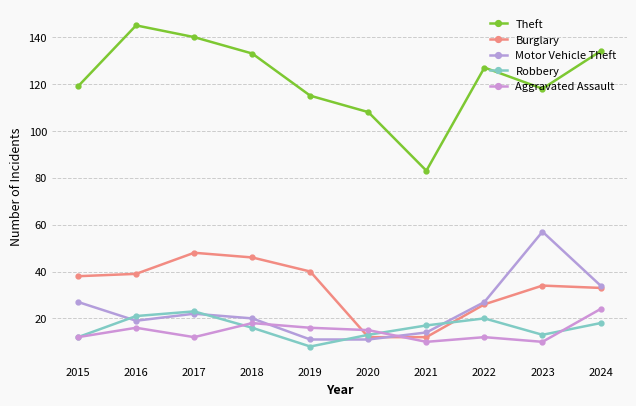

What is the difference between the maximum and minimum values in the Burglary series?

36